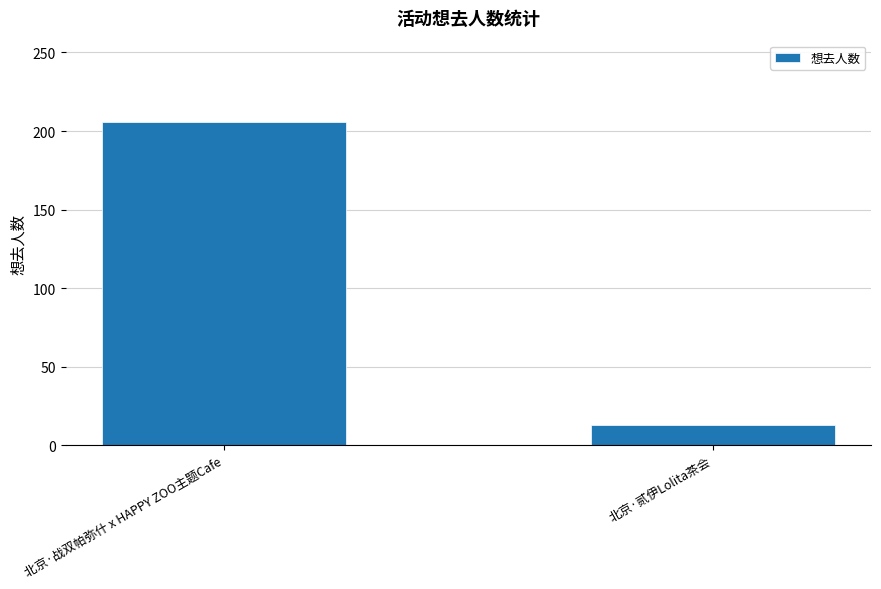

What is the label of the 1st bar from the left?

北京·战双帕弥什 x HAPPY ZOO主题Cafe